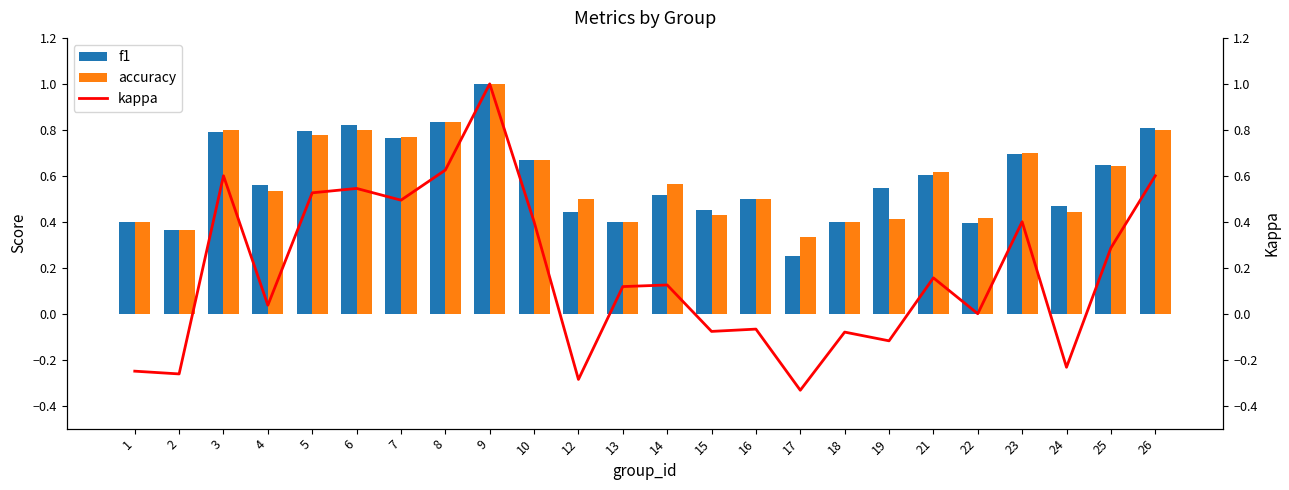

Which category has the lowest value across all series?

17